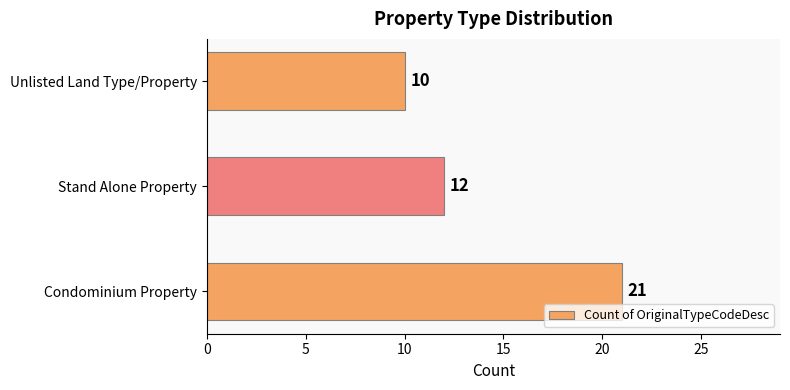

What is the sum of all values?

43